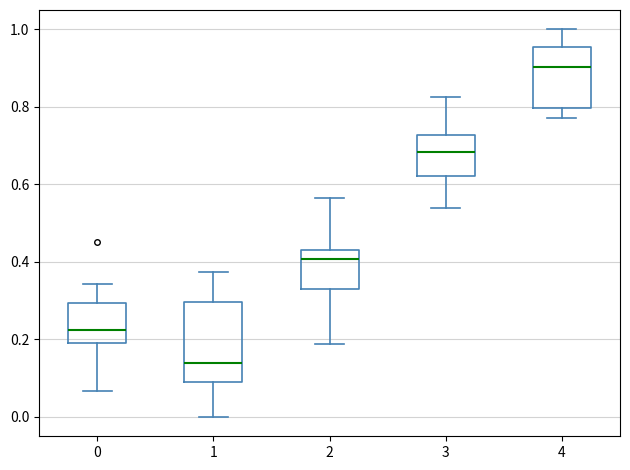

Where does the upper whisker of the box at x = 4 end on the y-axis? The values are not printed on the chart, so give them approximately, as read against the axis.

1.00